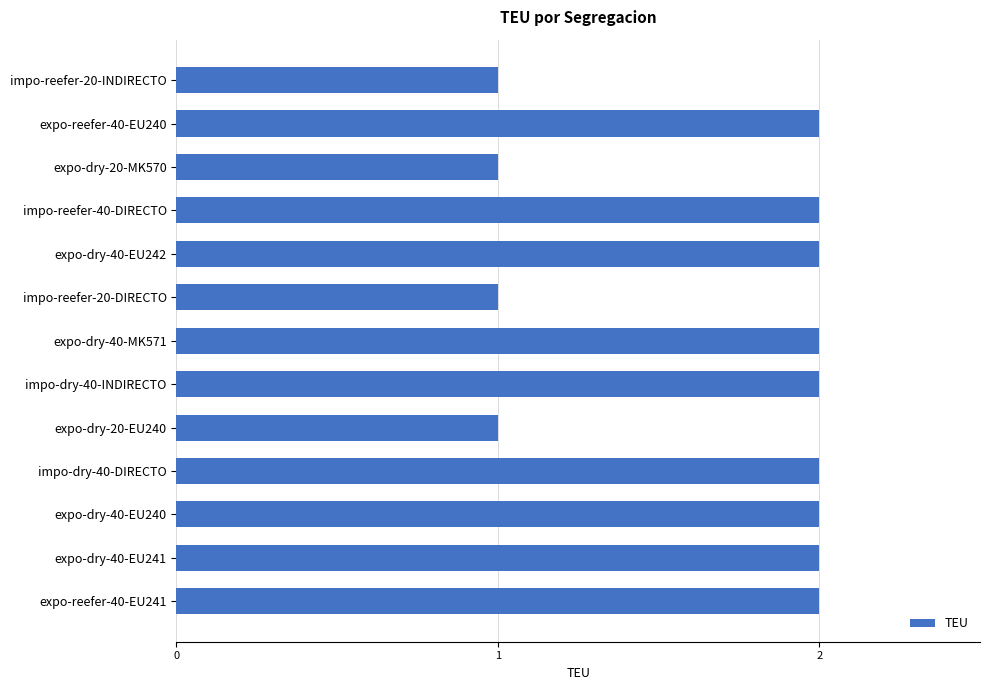

Reading top to bottom, transcribe all the data shown in this chart.

1	2	1	2	2	1	2	2	1	2	2	2	2